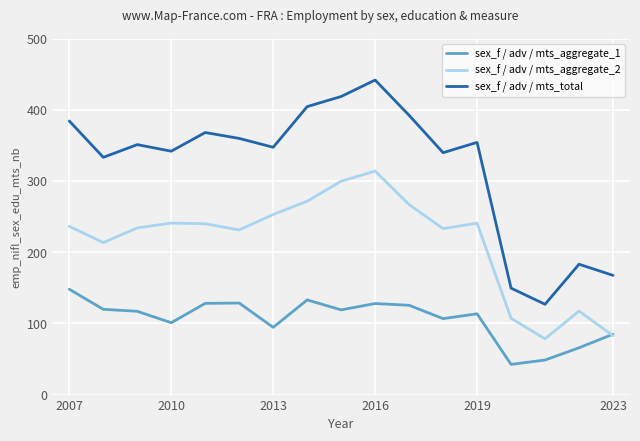

What is the lowest value of the sex_f / adv / mts_aggregate_2 series?

78.3